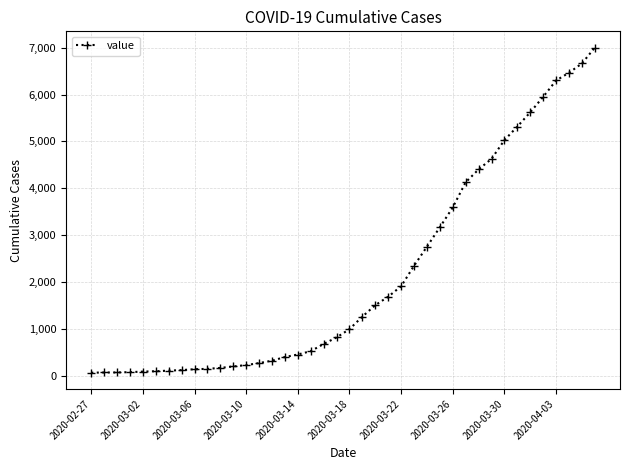

What is the difference between the maximum and minimum values?

6939